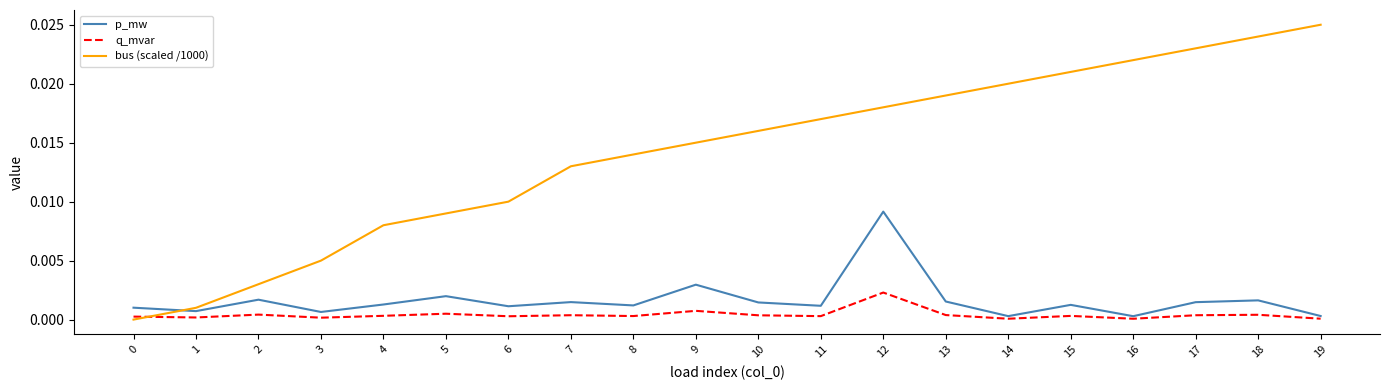

Is the value of q_mvar at 10 greater than the value of p_mw at 17?

No